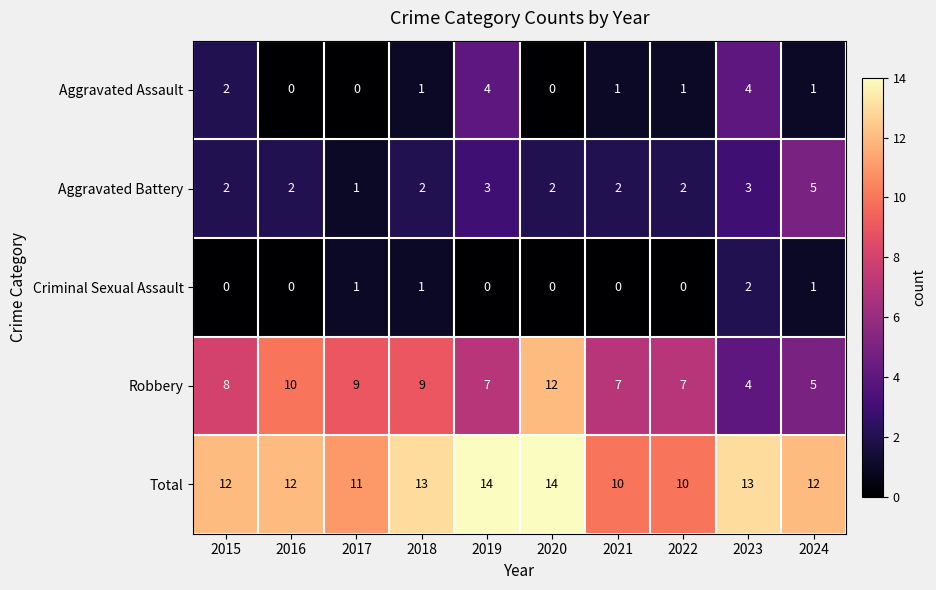

Count the Robbery values in the range 7 to 9.

6